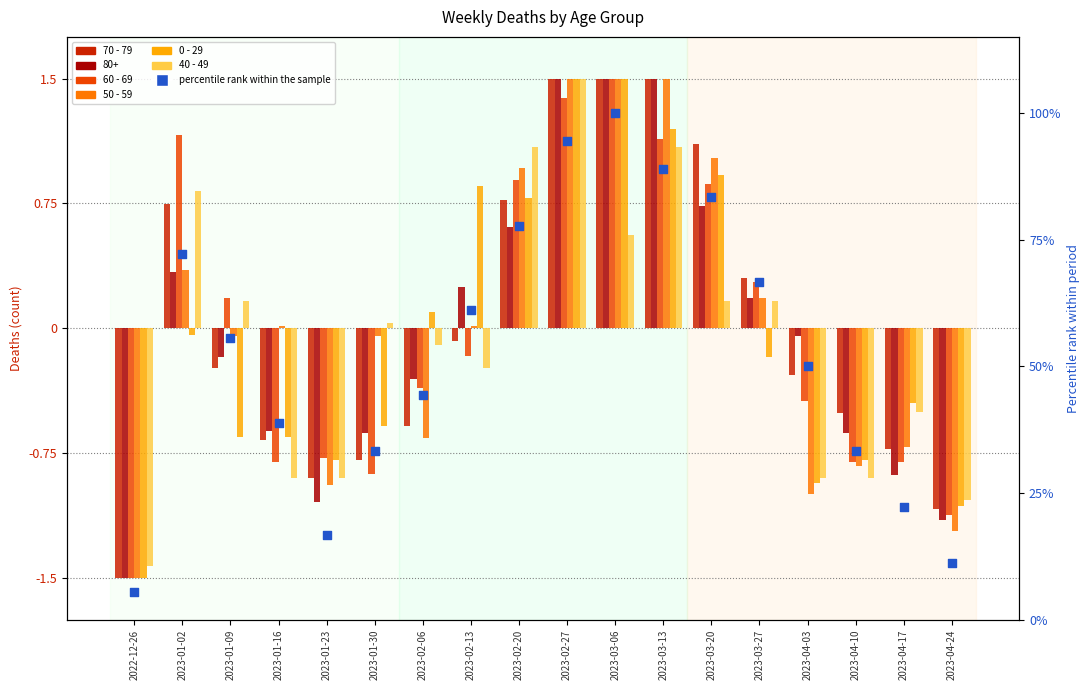

What is the total value across all series at 2022-12-26?

-1.9